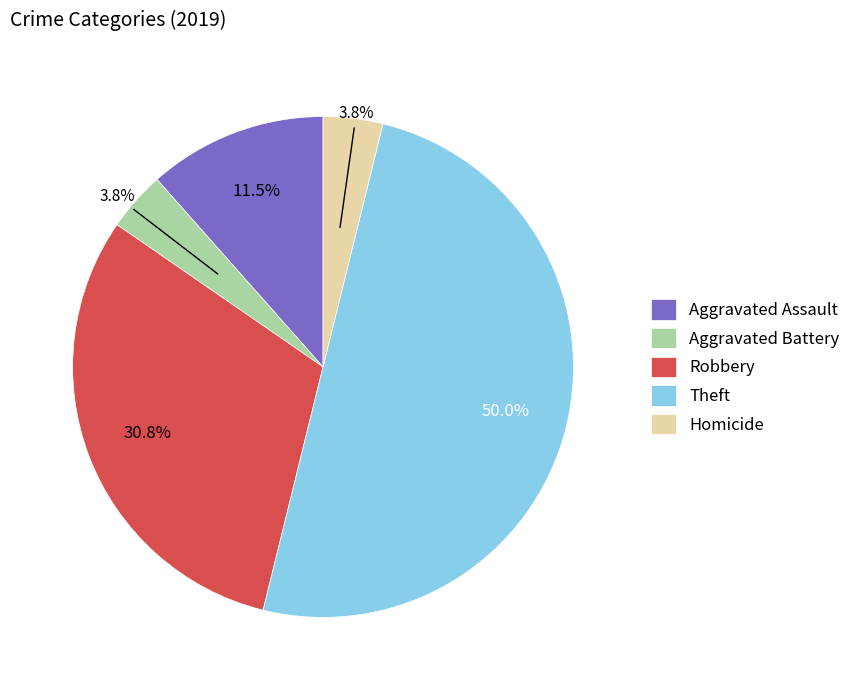

What is the largest slice in the pie chart?

Theft